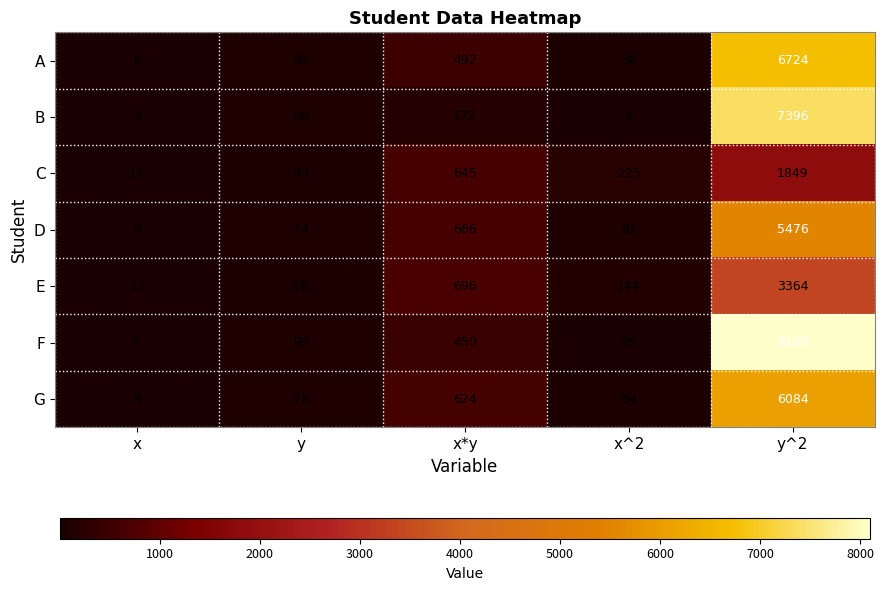

How many values in the D series are below 81?

2